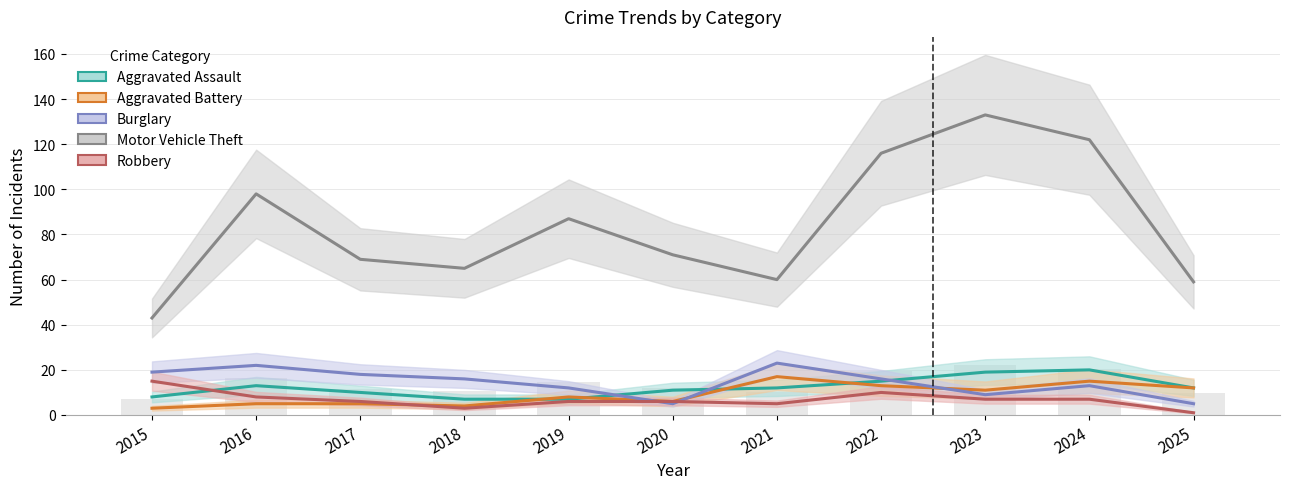

What is the spread (max minus min) of values at 2017?

64